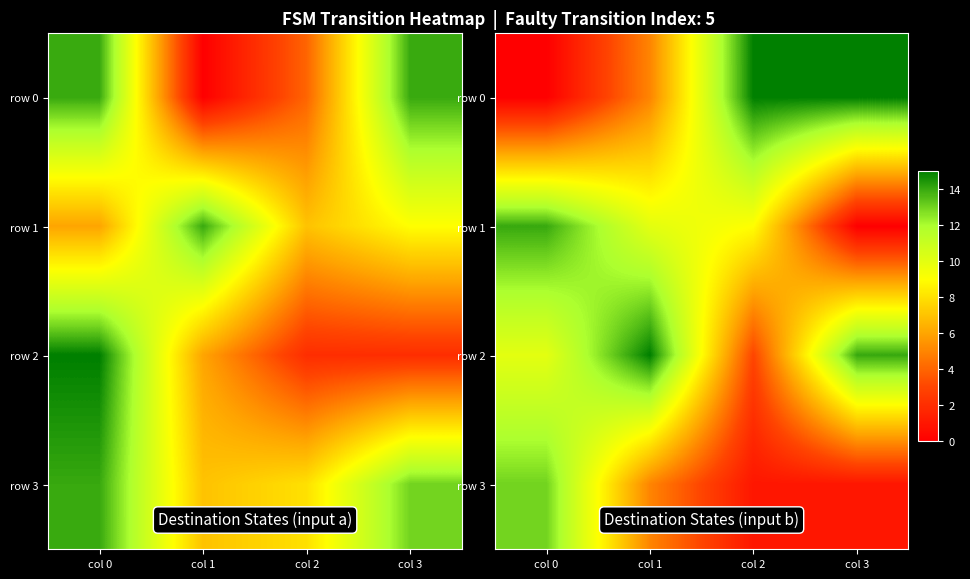

True or false: row 2 has a value of 3 at col 2.

True